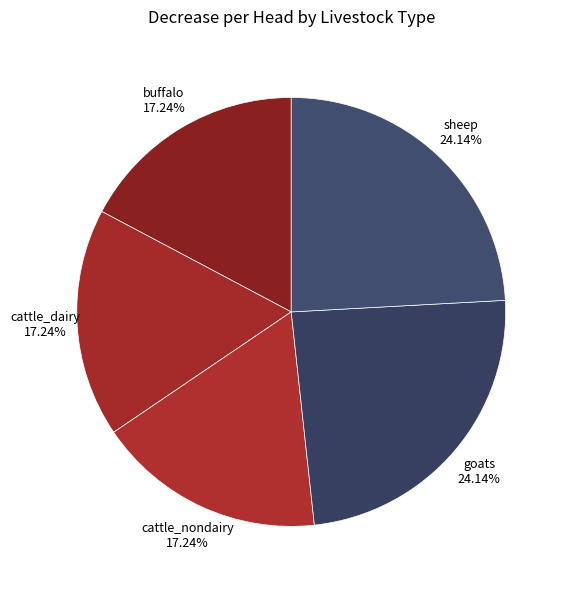

Rank the categories by value from highest to lowest.

pop_lvst_goats, pop_lvst_sheep, pop_lvst_buffalo, pop_lvst_cattle_dairy, pop_lvst_cattle_nondairy